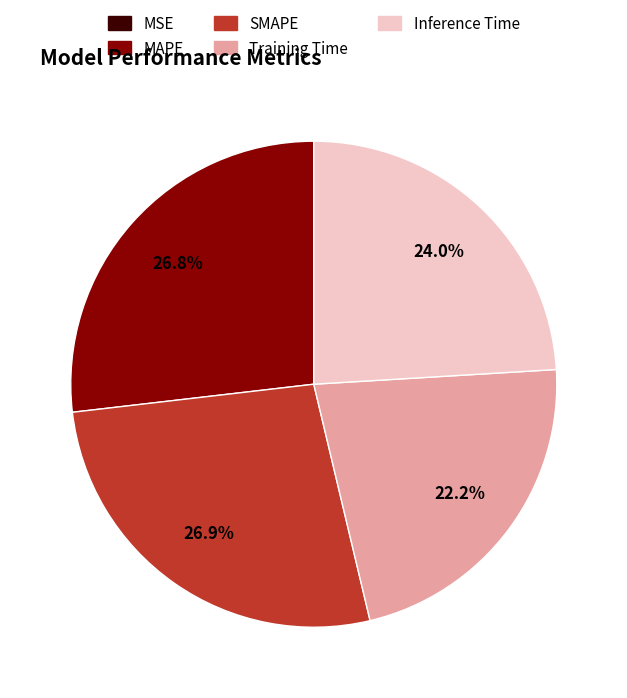

Is there any slice that represents more than half of the pie?

No